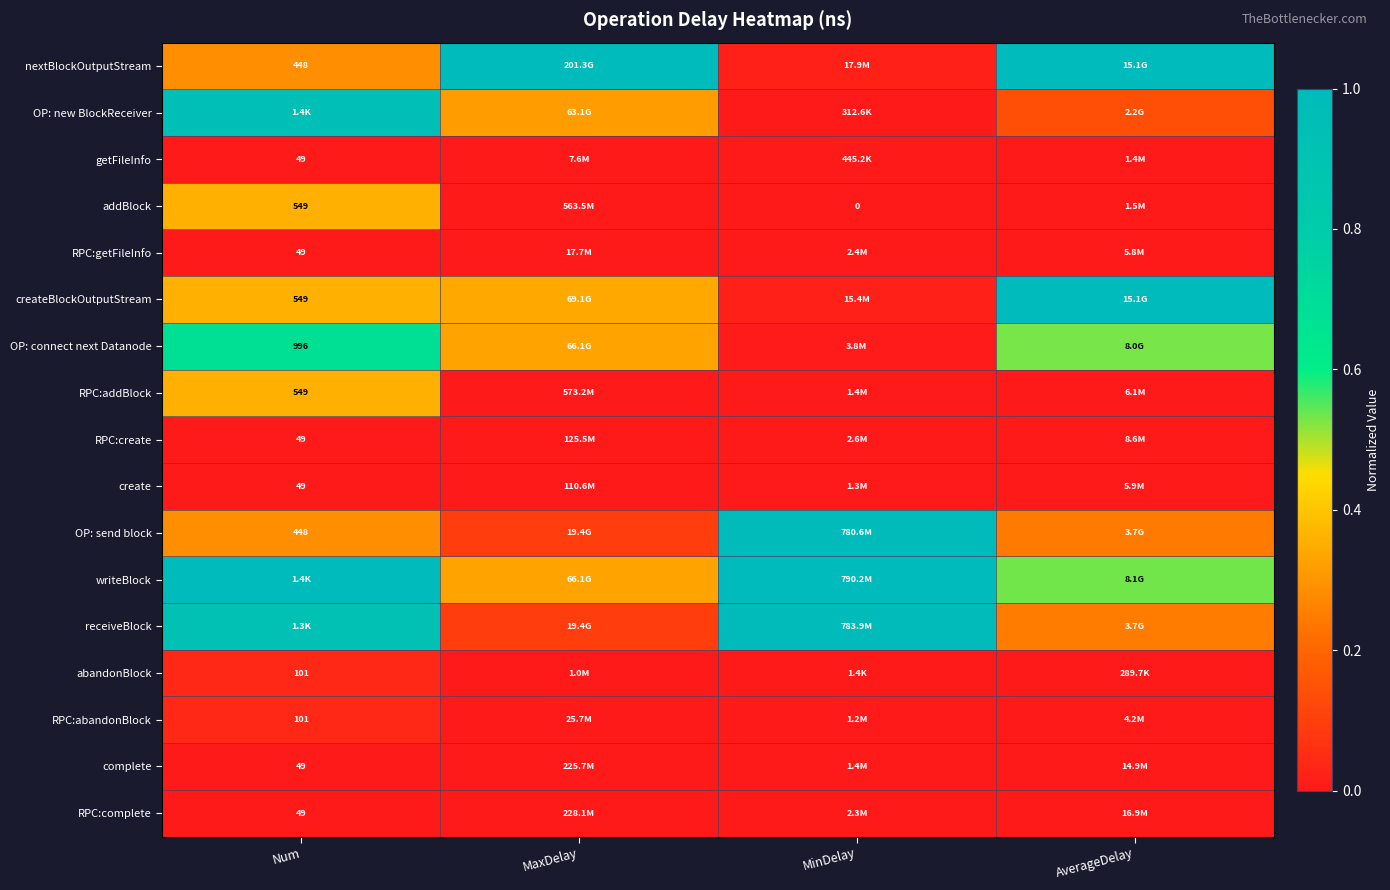

Which label corresponds to the largest value in the chart?

MaxDelay